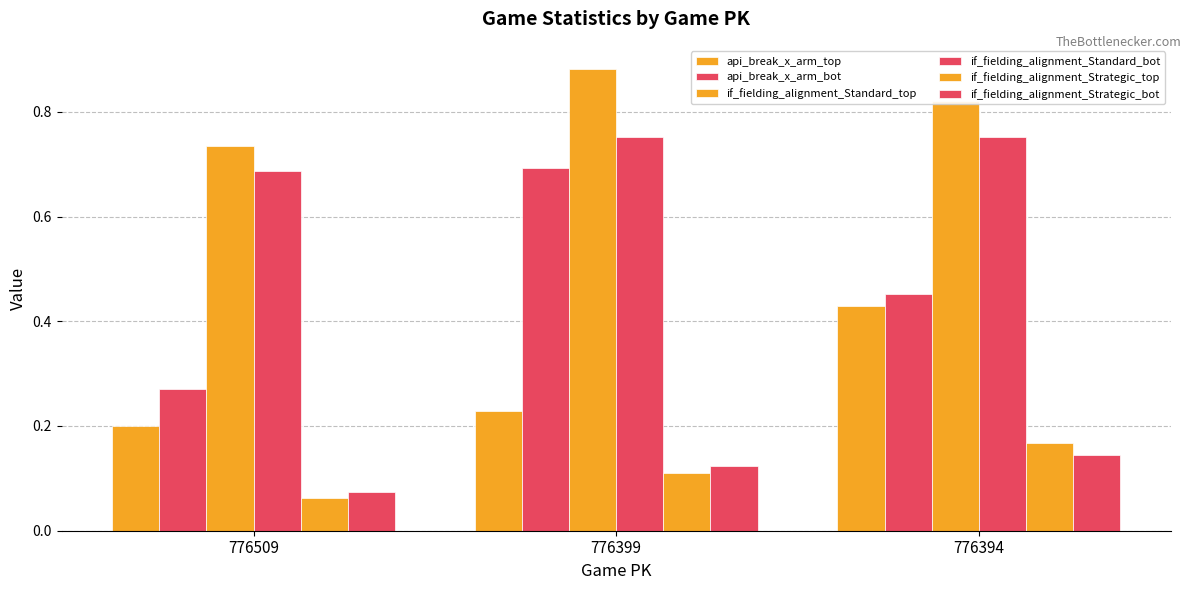

What is the difference between the if_fielding_alignment_Standard_bot values at 776509 and 776394?

0.1